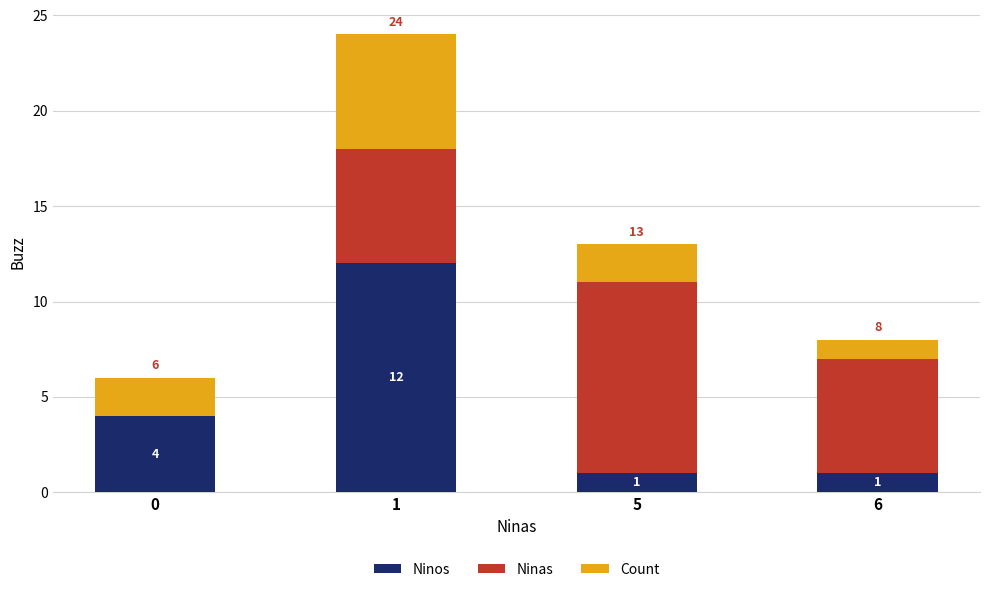

True or false: Ninos has a value of 7 at 0.

False